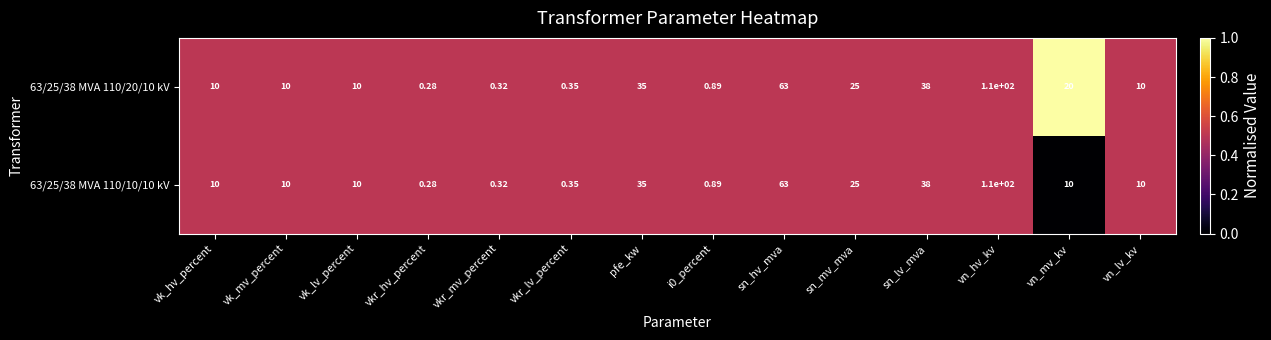

At which category does the chart reach its peak across all series?

vn_hv_kv